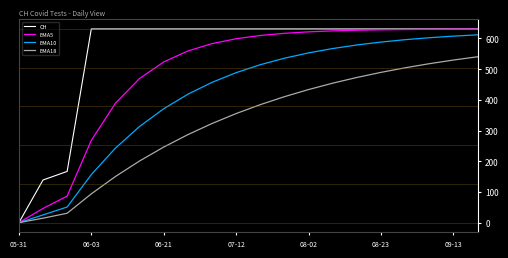

What is the maximum value for CH?

631.0